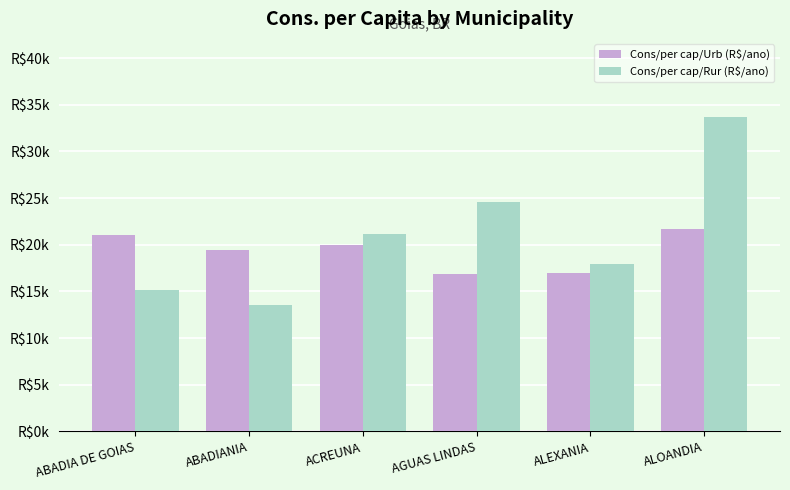

At which label does Cons/per cap/Rur (R$/ano) first exceed 21178?

ACREUNA